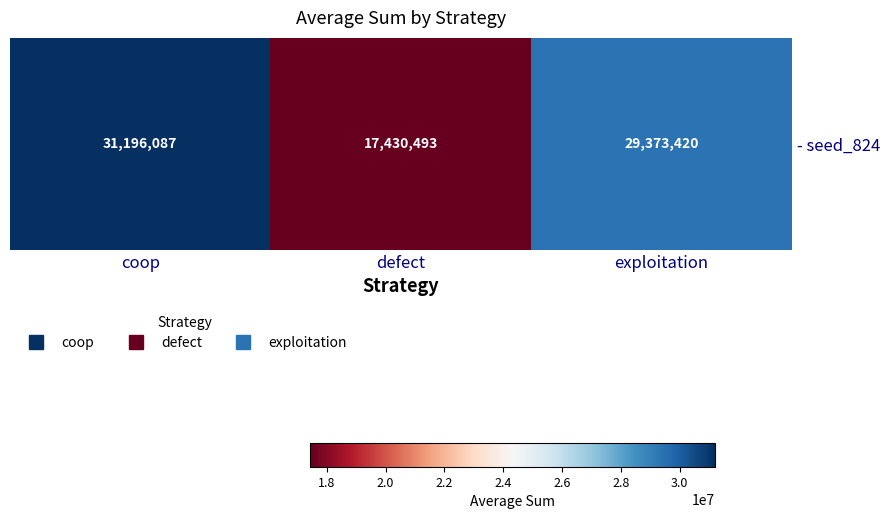

Where does the data first go above 29373420?

coop